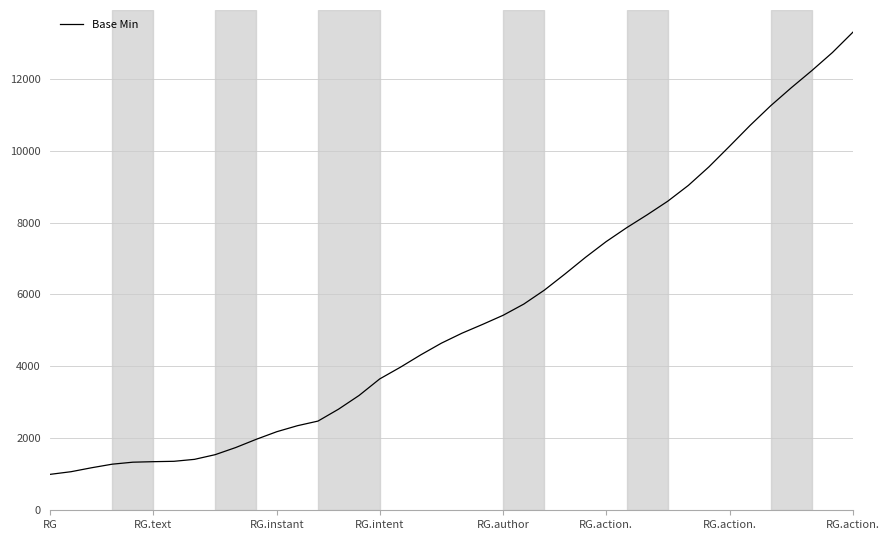

What is the minimum value shown in the chart?

1000.0